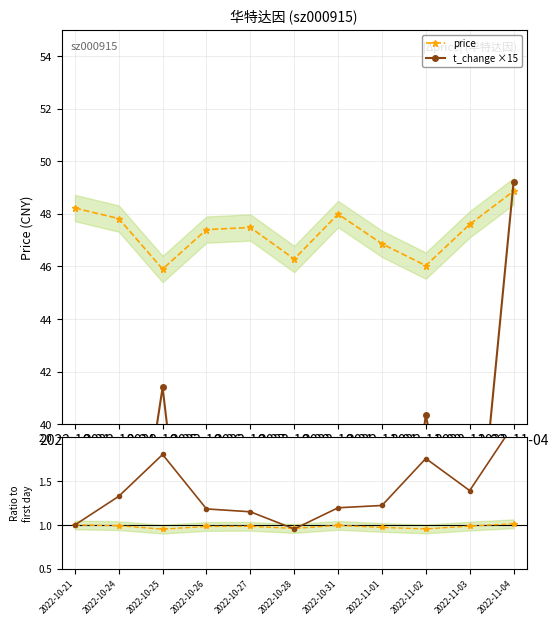

Is the value of t_change ×15 at 2022-10-26 greater than the value of price ratio at 2022-11-03?

Yes